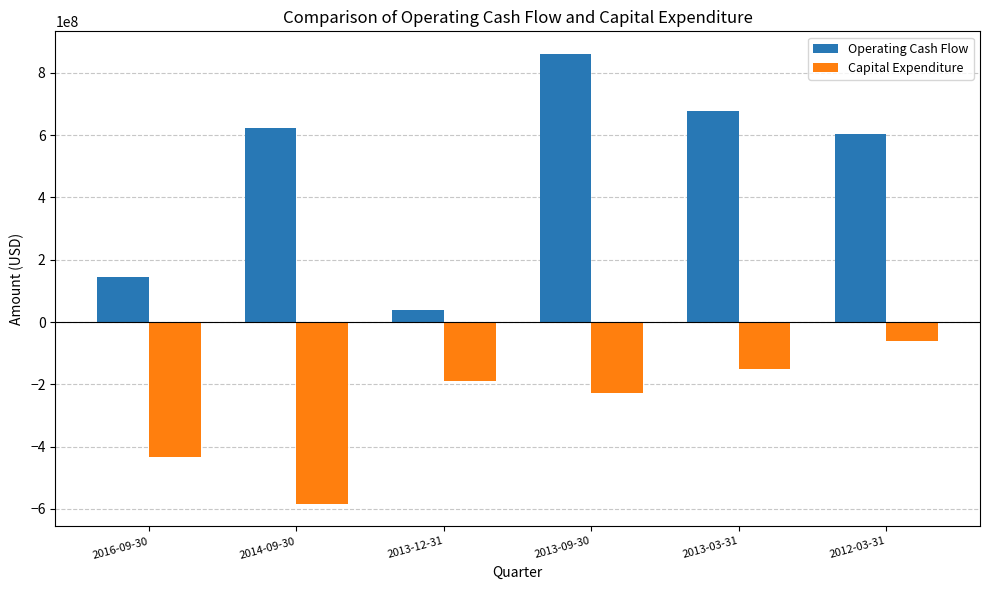

Read the Operating Cash Flow value at 2013-03-31, to the nearest 10.

678700000